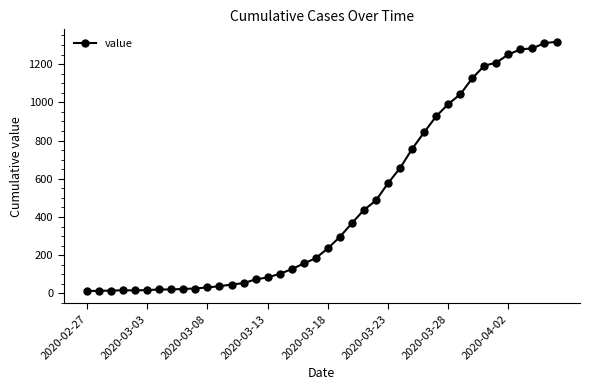

What is the maximum value shown in the chart?

1317